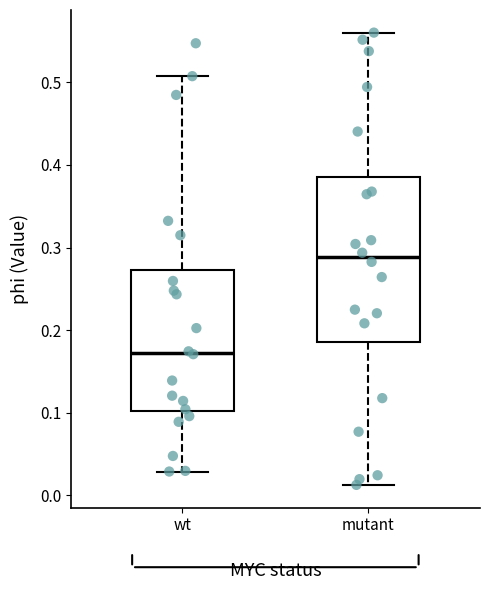

Which box has the highest median line?

mutant